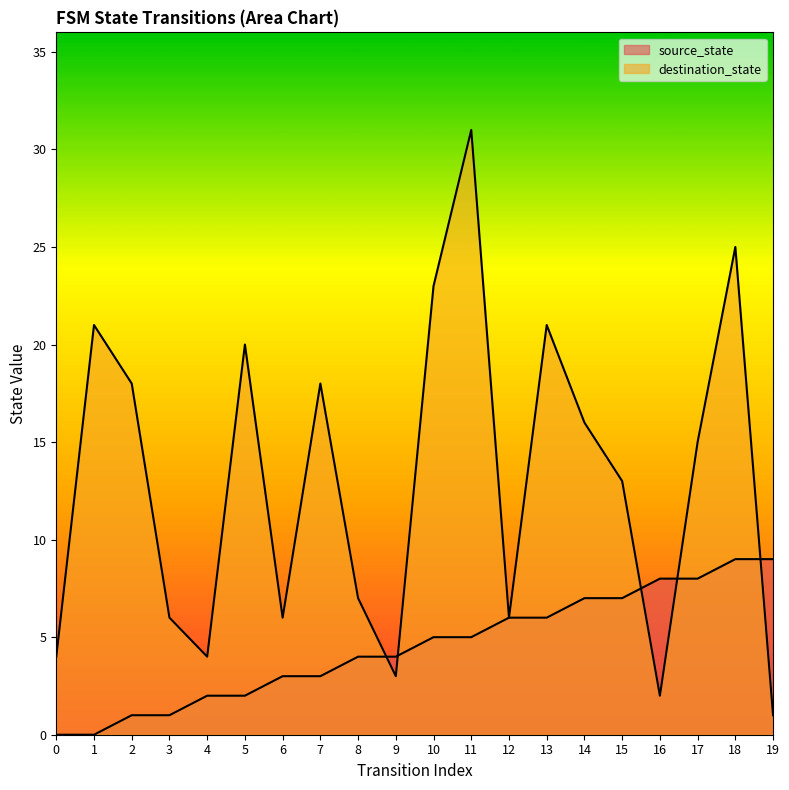

At which category is the sum across all series the highest?

11